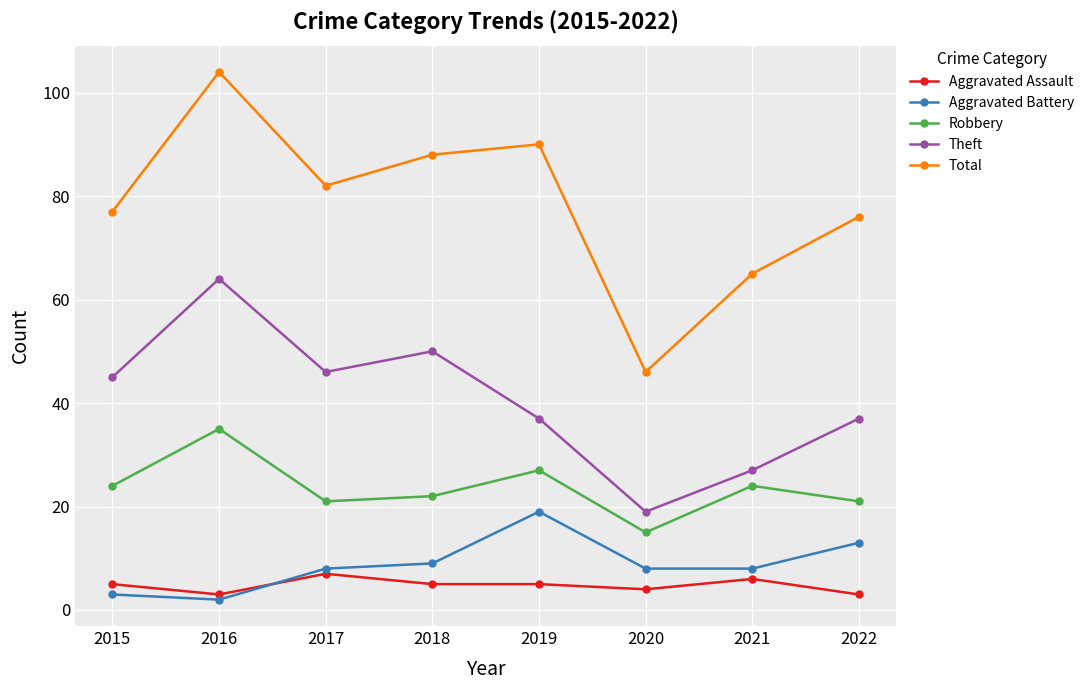

What is the difference between the highest and lowest values at 2019?

85